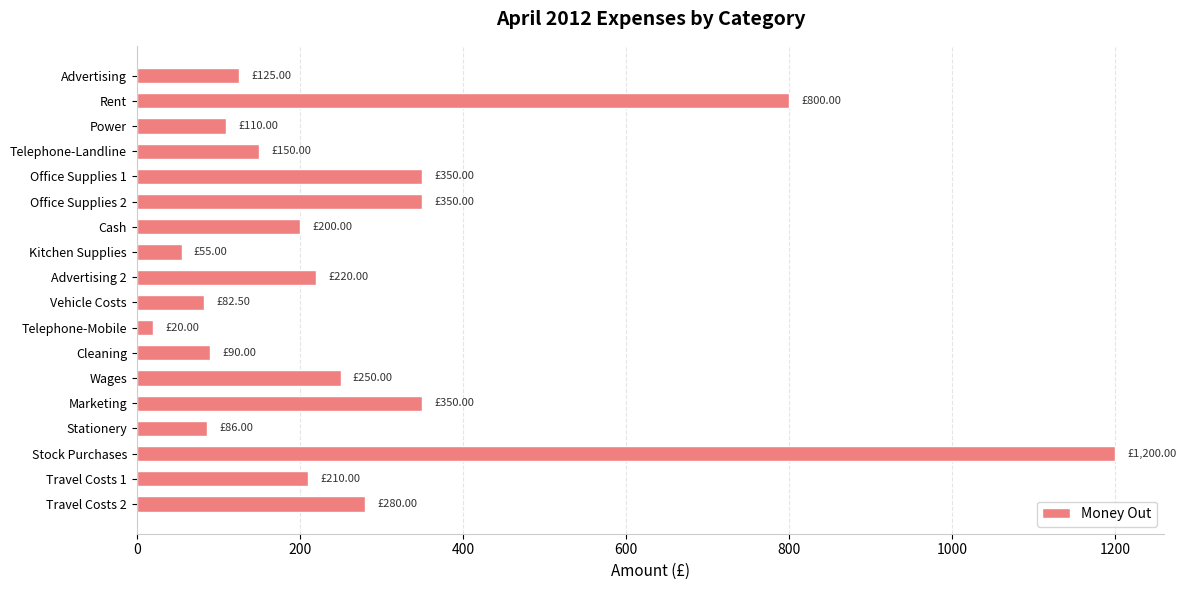

What is the average value?

273.8